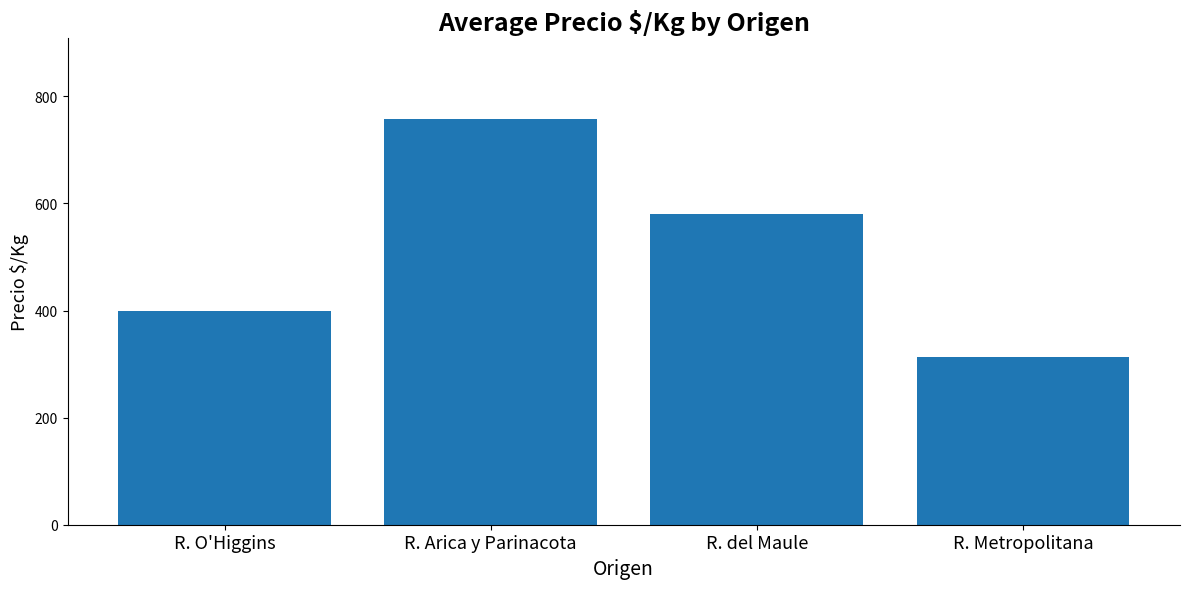

At which label does the data first exceed 580?

R. Arica y Parinacota